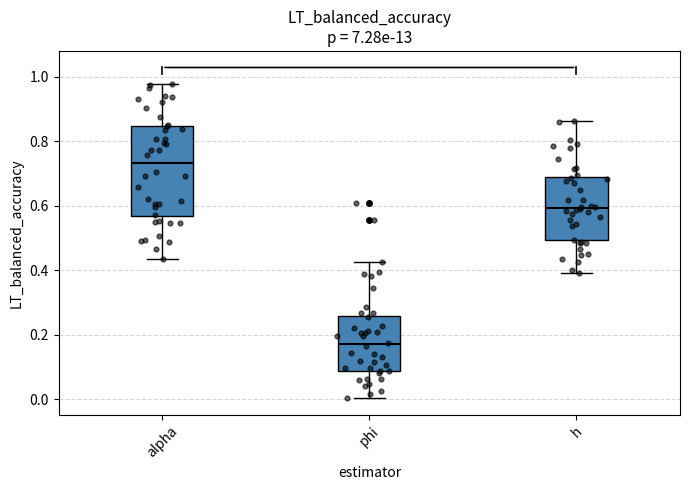

Which box has the highest median line?

alpha